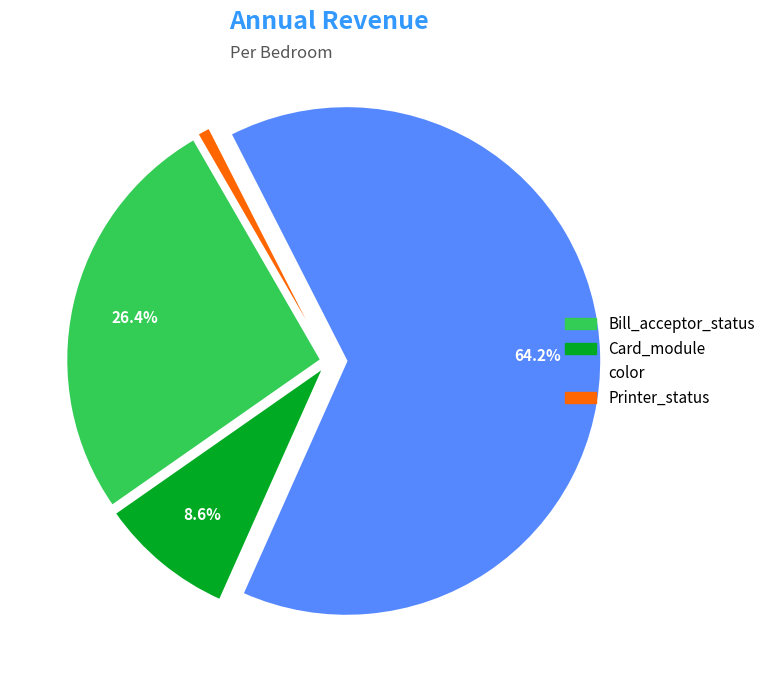

Is there any slice that represents more than half of the pie?

Yes